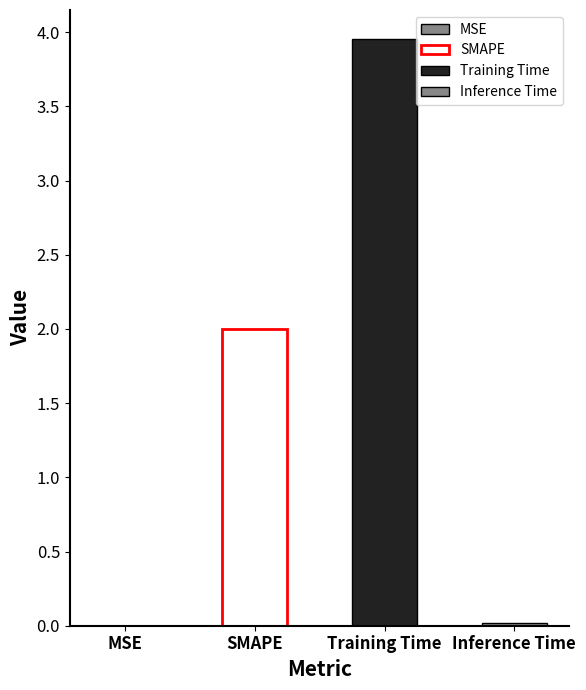

What is the change in value from SMAPE to Inference Time?

-2.0